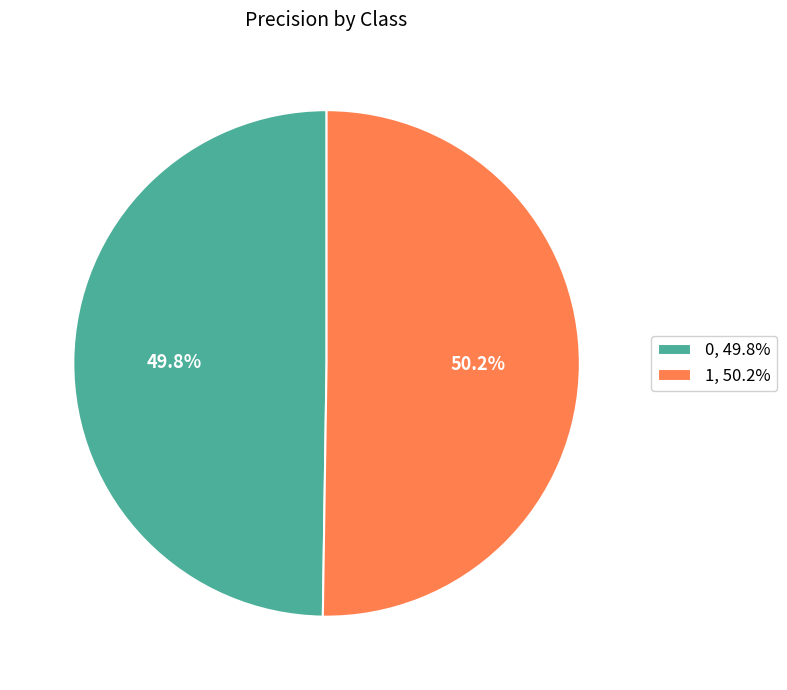

To the nearest percent, what is the average slice percentage?

50%